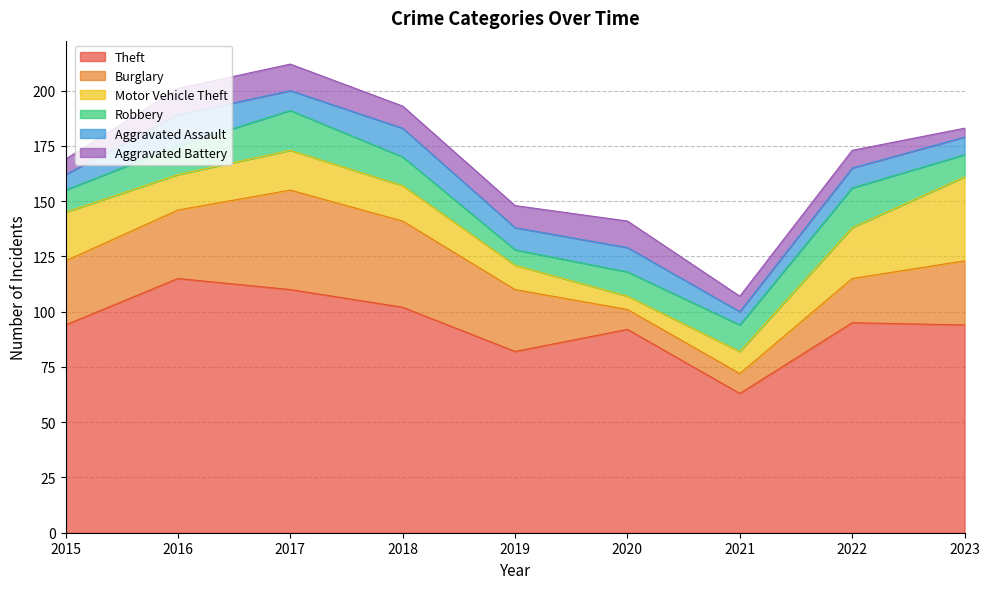

The value of Theft at 2020 is 92. True or false?

True